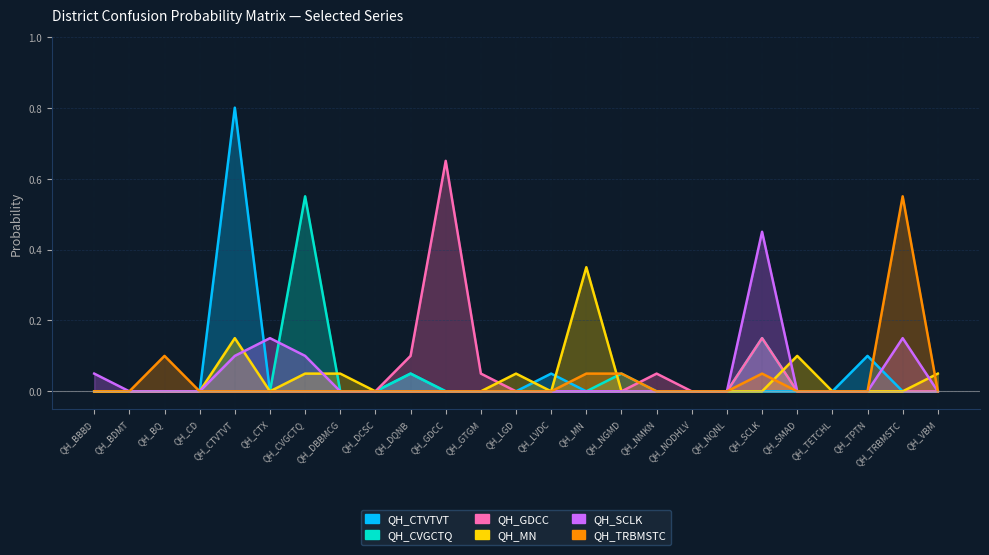

Is it true that QH_SCLK equals 0.2 at QH_GDCC?

False